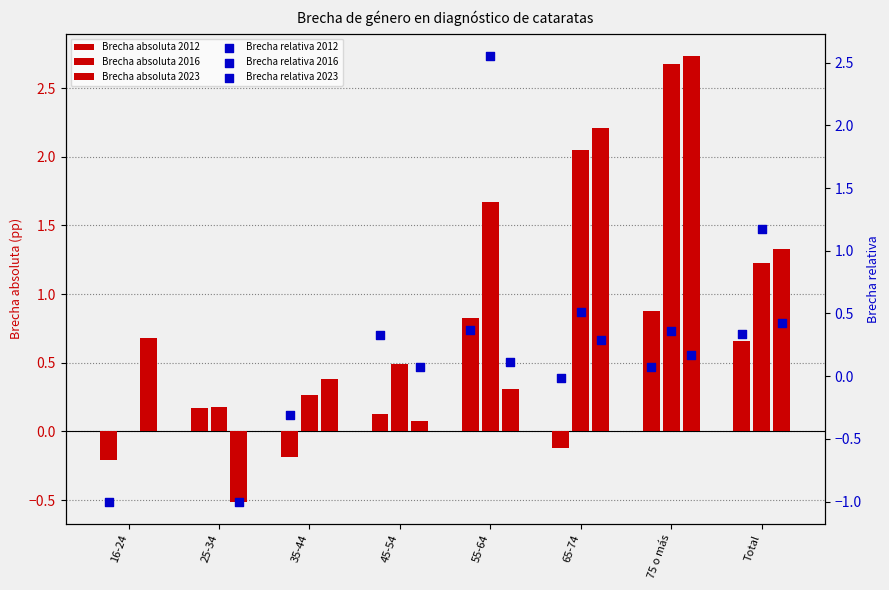

Is the value of Brecha absoluta 2016 at 65-74 greater than the value of Brecha absoluta 2023 at 65-74?

No